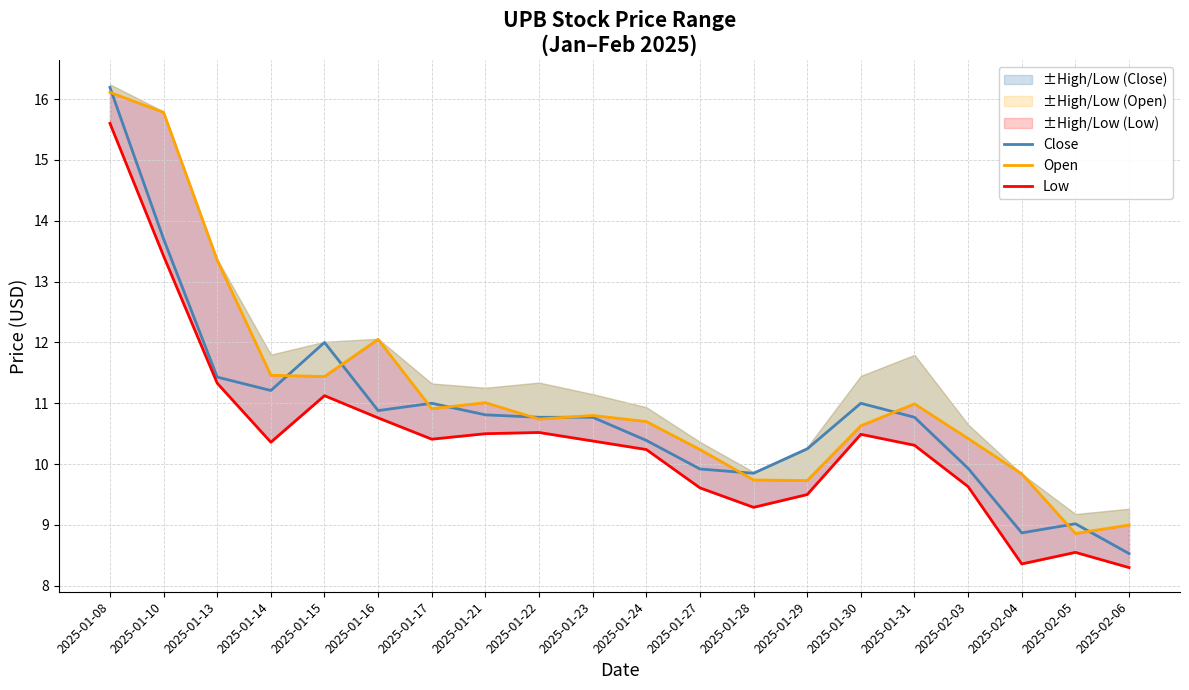

Rank the series by their maximum value, from lowest to highest.

Low, Open, Close